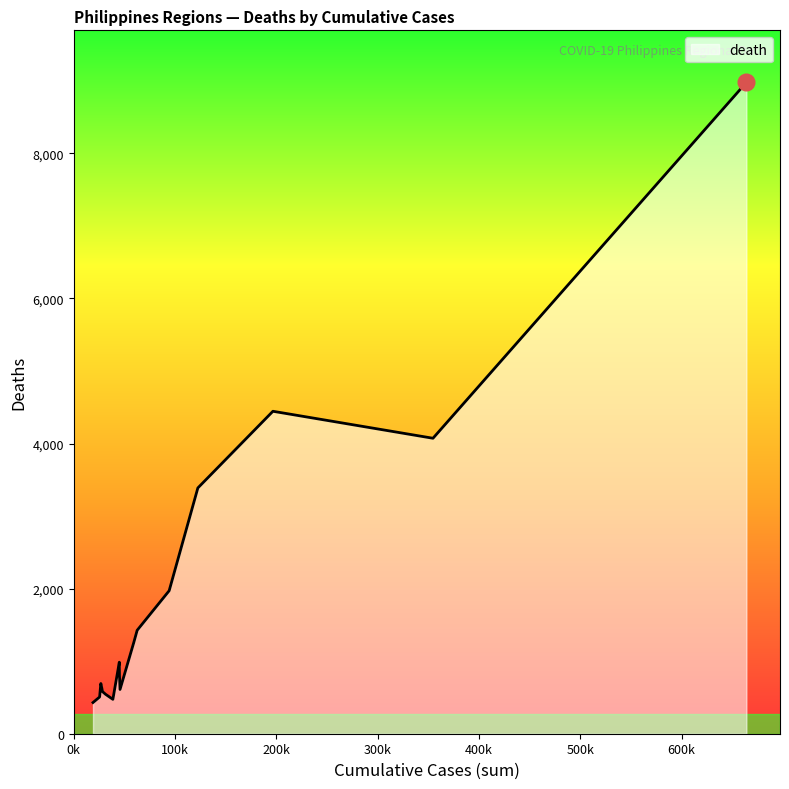

What is the minimum value shown in the chart?

430